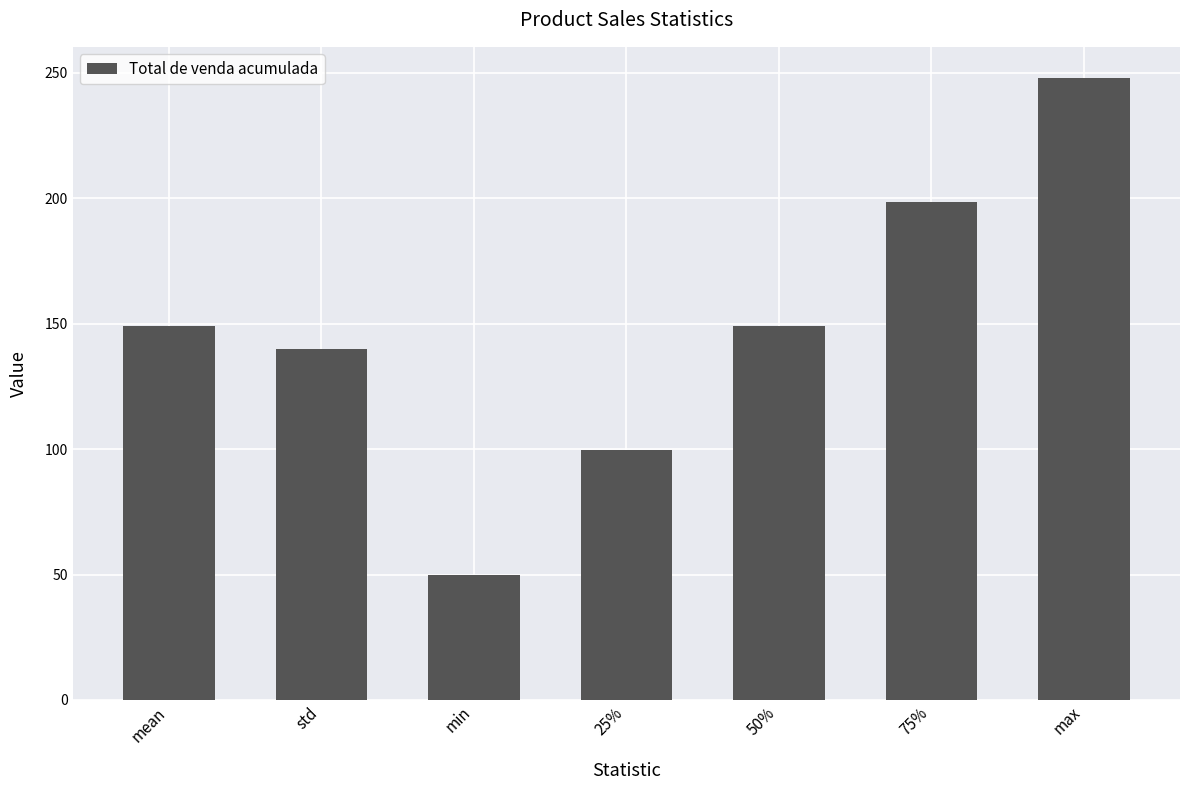

Are the bars grouped side by side (vs. stacked)?

No